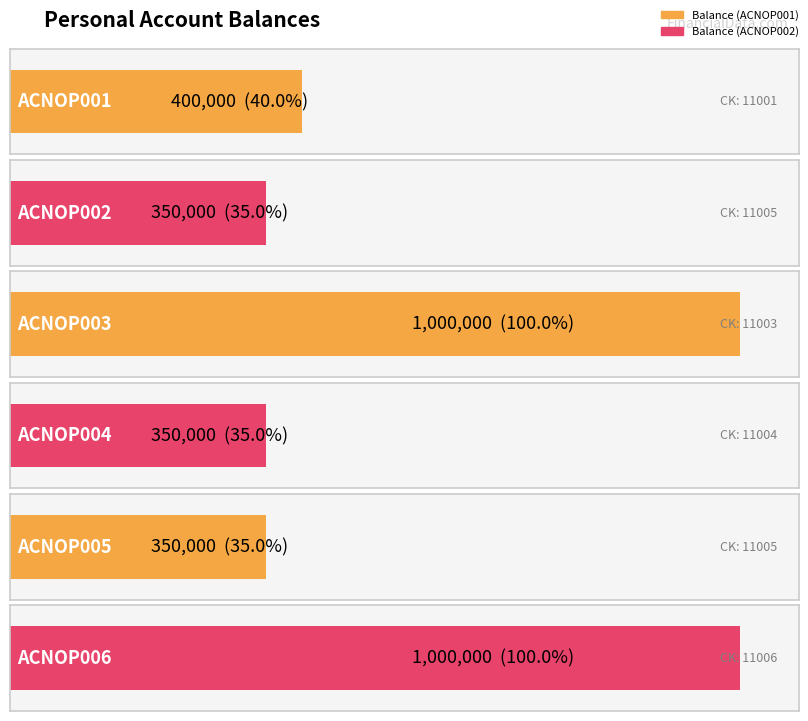

Approximately how many times larger is the value at ACNOP002 compared to ACNOP003?

0.3